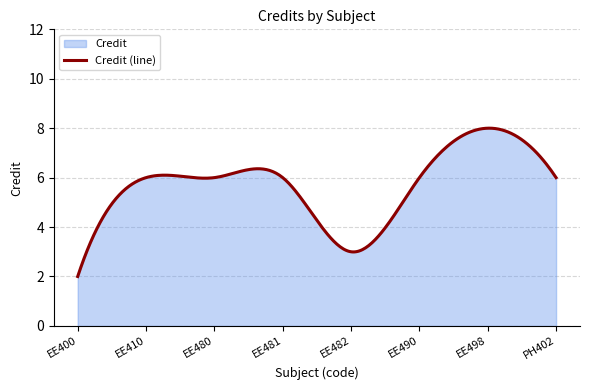

How many data points are less than 6?

2